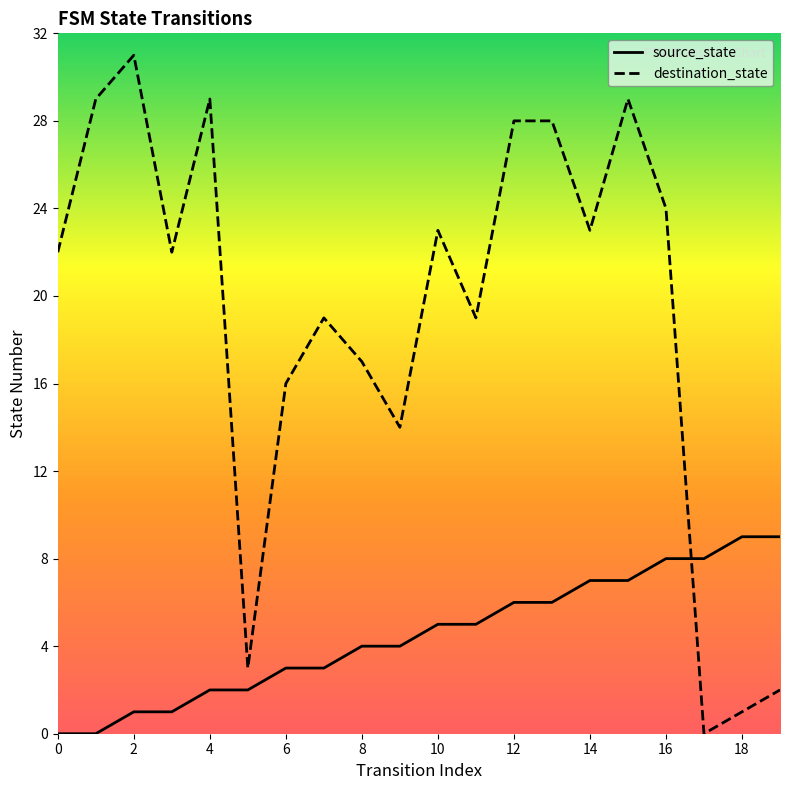

True or false: destination_state and source_state intersect in this chart.

True